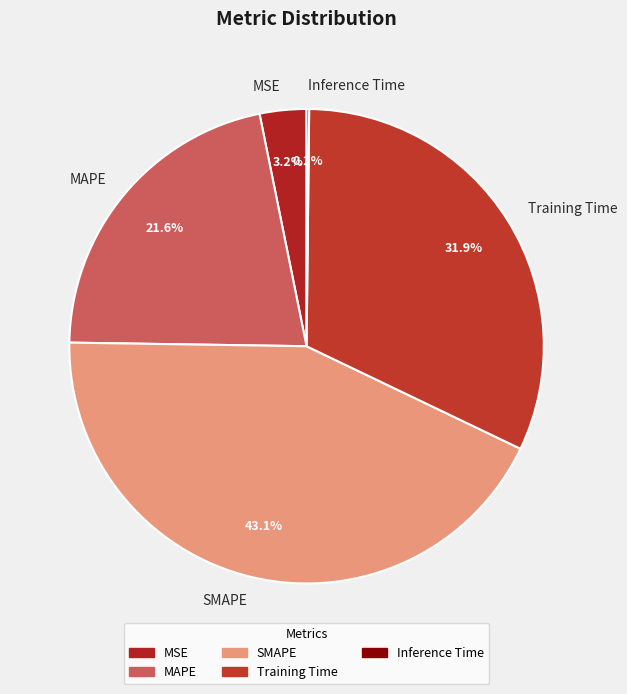

Is it true that SMAPE is 43% of the pie?

True